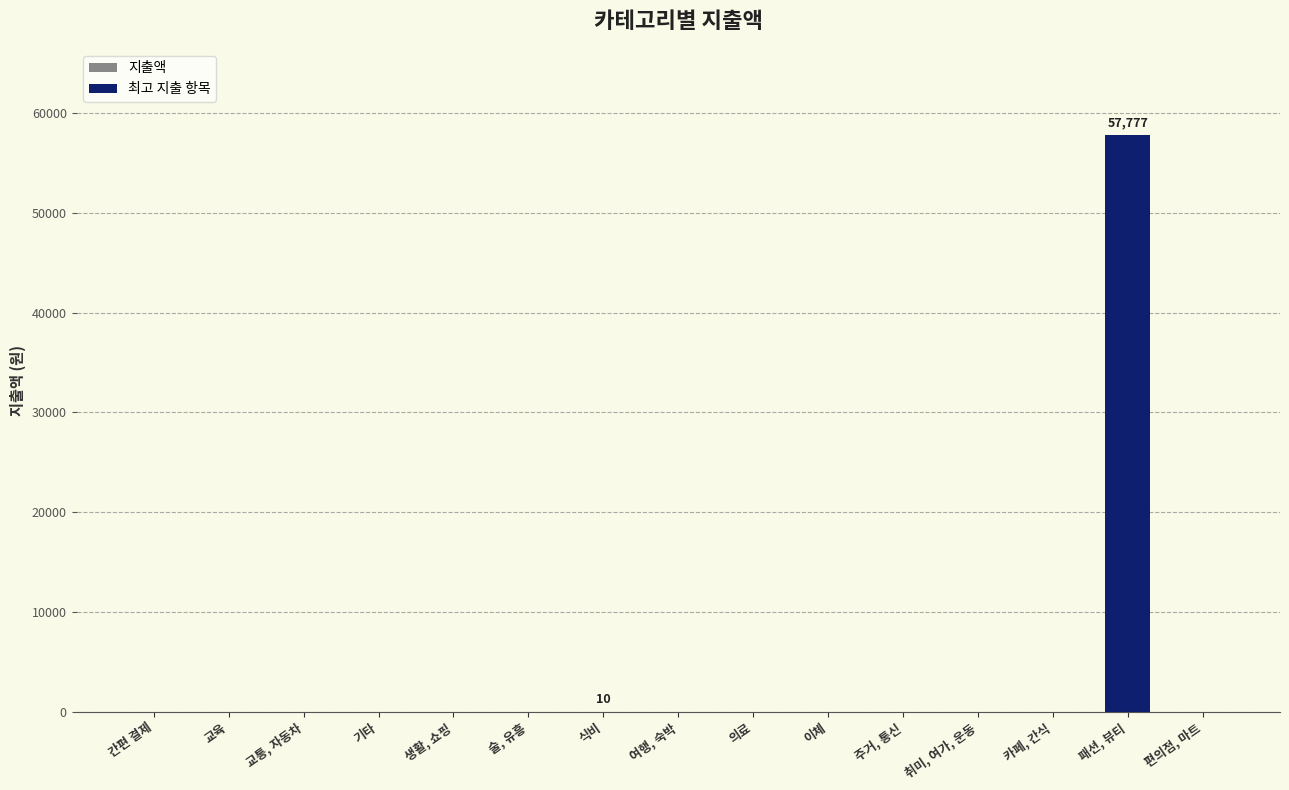

Is it true that 지출액 equals 0 at 이체?

True